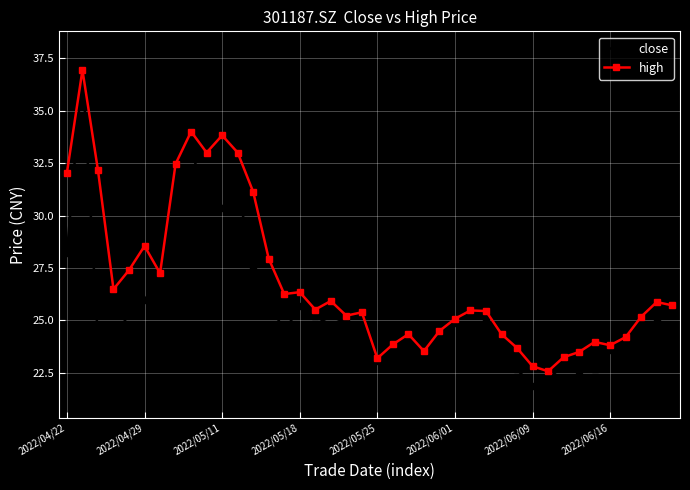

Which series has the widest spread of values?

close